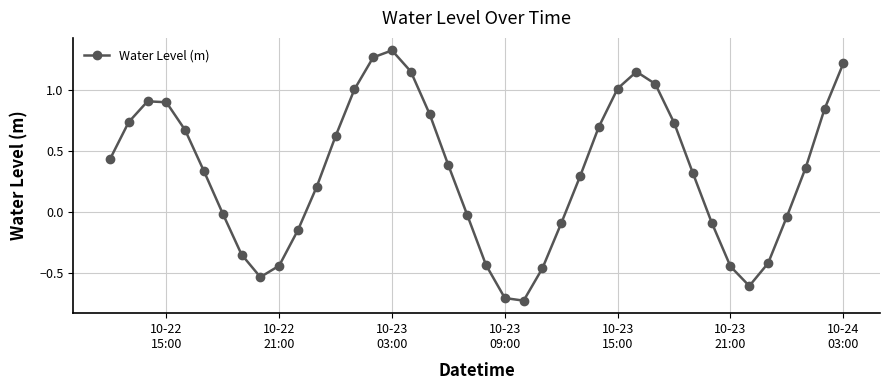

How many interior local valleys (lower than both neighbors) does the data have?

3